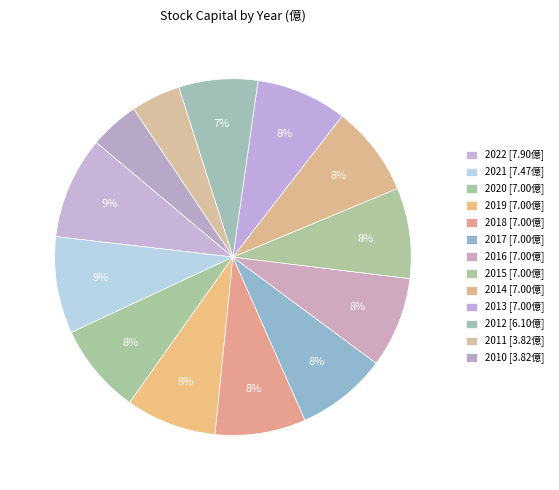

Count the number of slices in the pie.

13